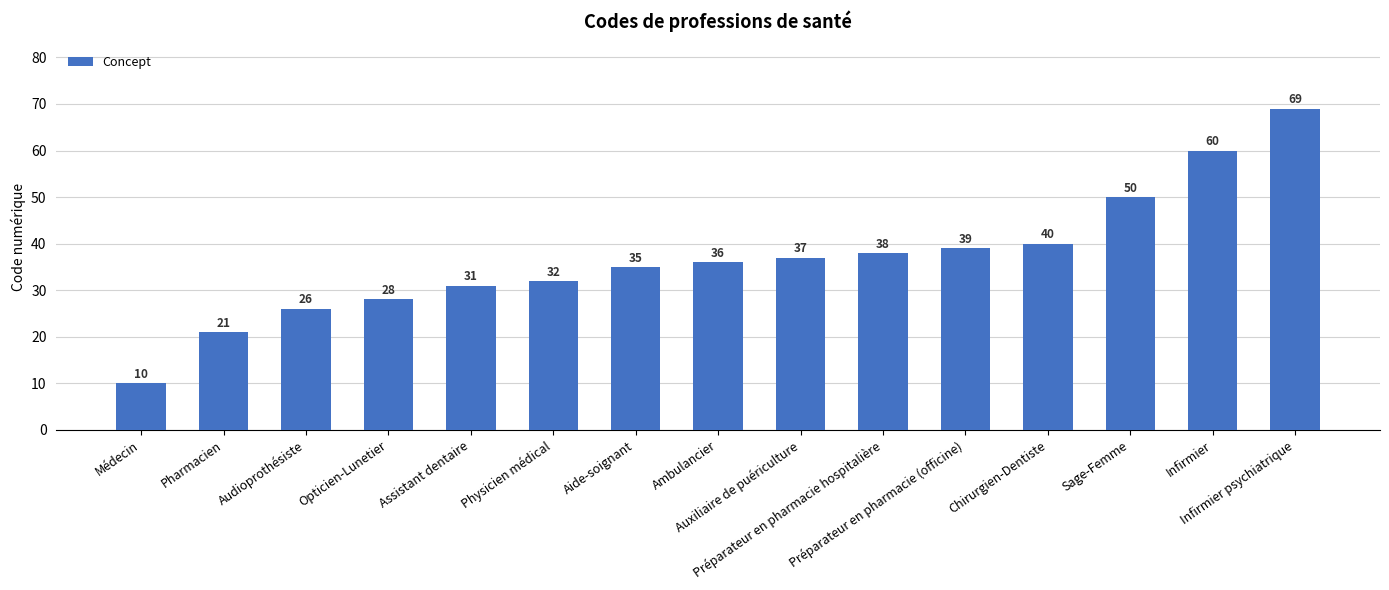

At which category does the chart reach its peak across all series?

Infirmier psychiatrique